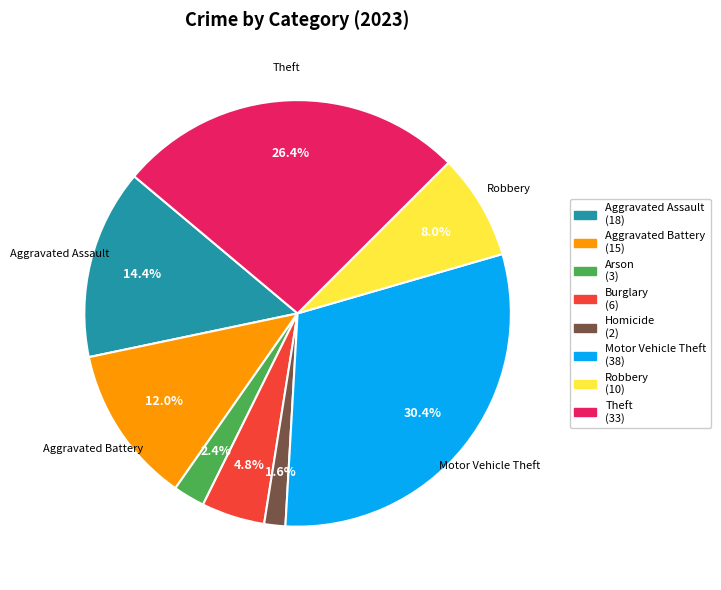

Does any single category account for the majority?

No